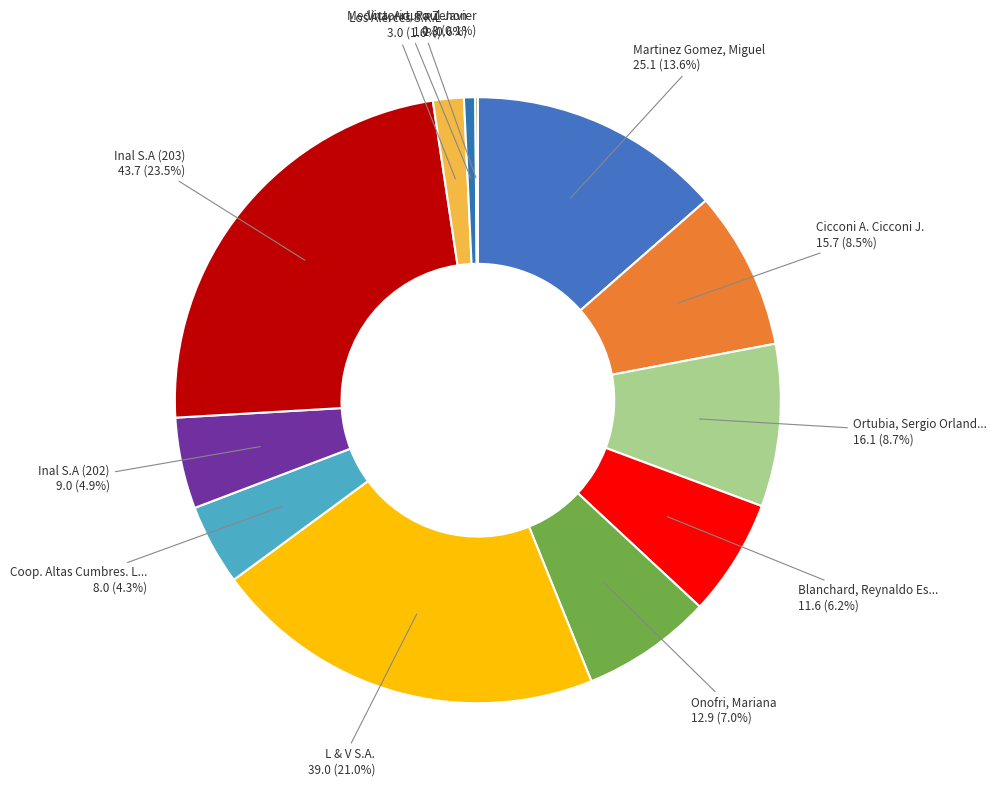

Which slice is the smallest?

Victorio, Raul Javier